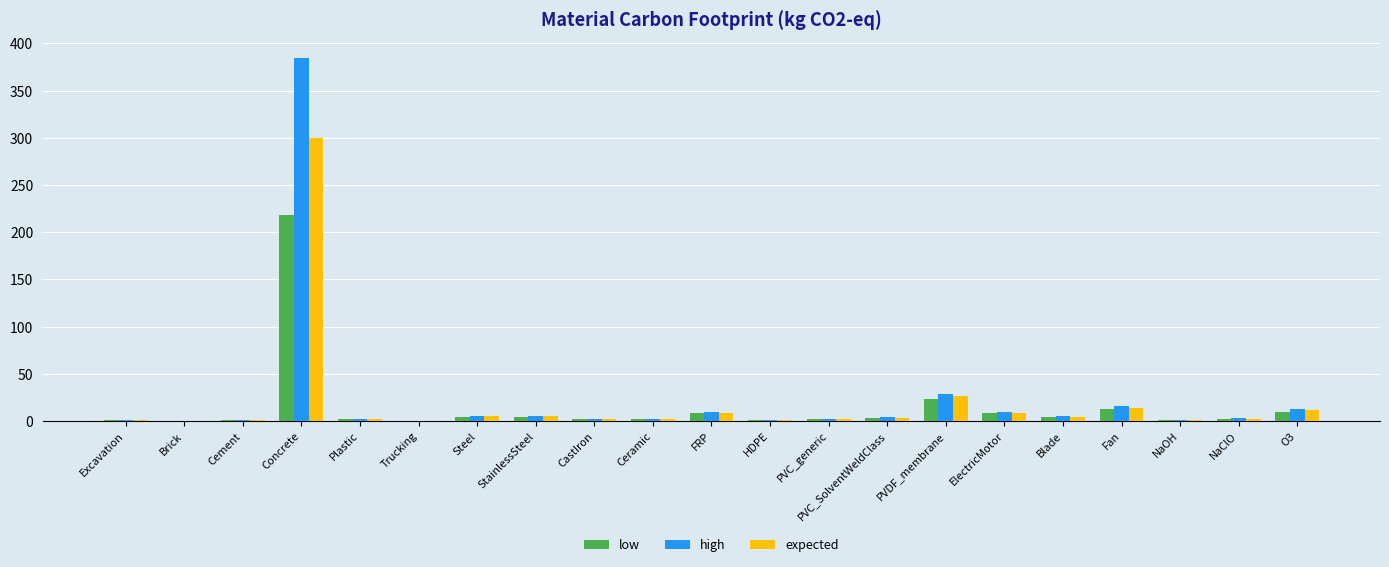

What is the total value across all series at Blade?

13.1